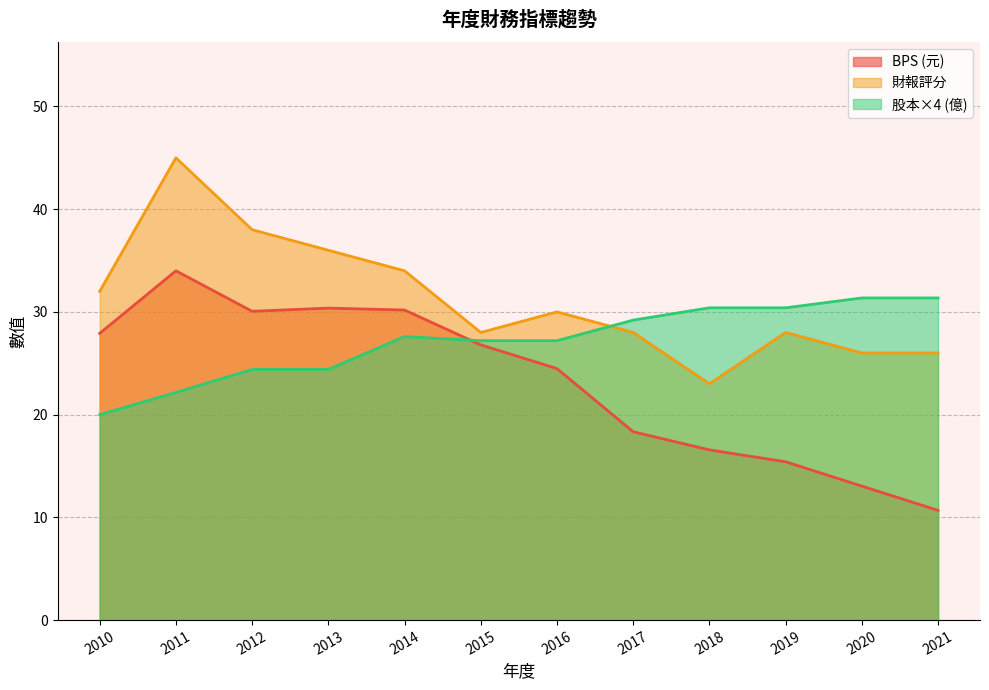

Is it true that BPS equals 15.4 at 2019?

True